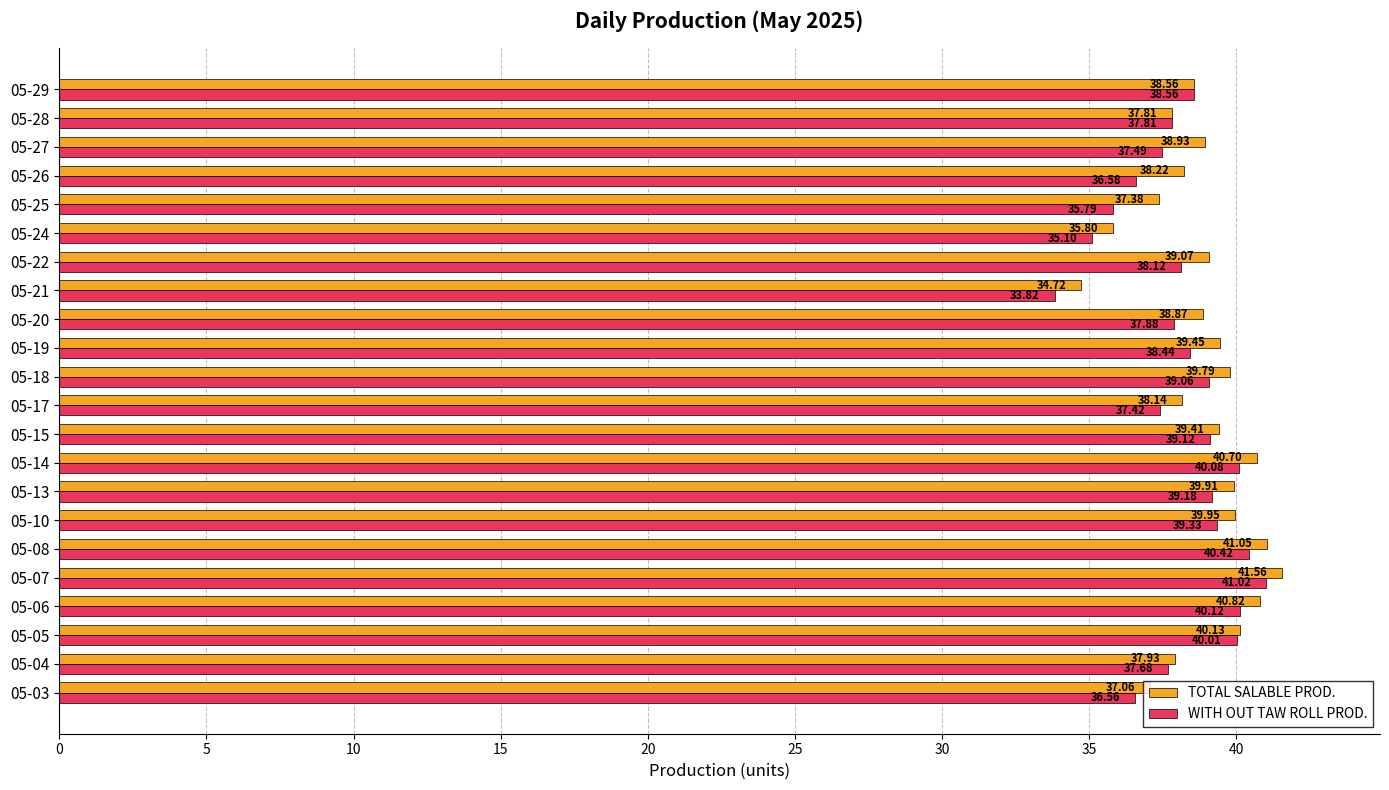

What is the difference between the maximum and second lowest values in the WITH OUT TAW ROLL PROD. series?

5.9